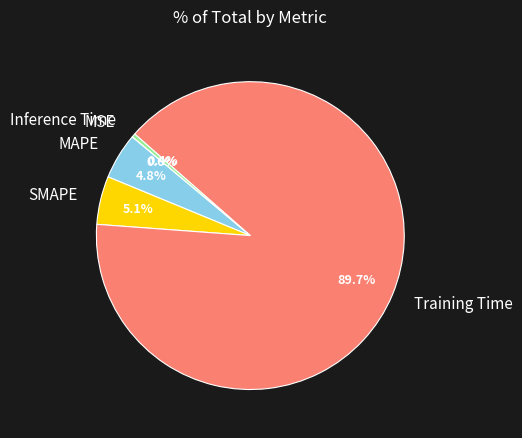

Does Training Time represent more than half of the total?

Yes